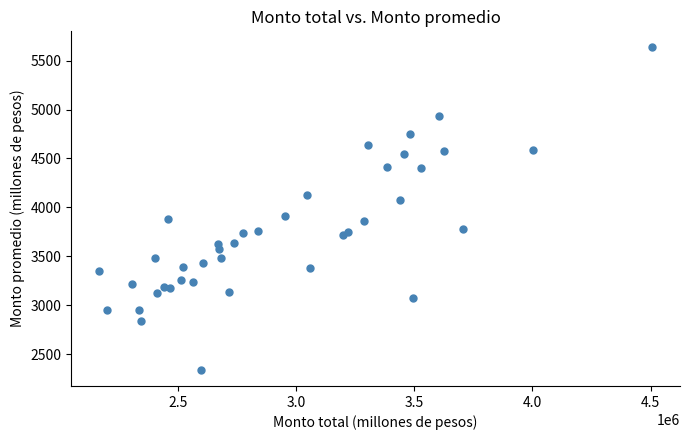

What is the range of X values (max minus min)?

2340969